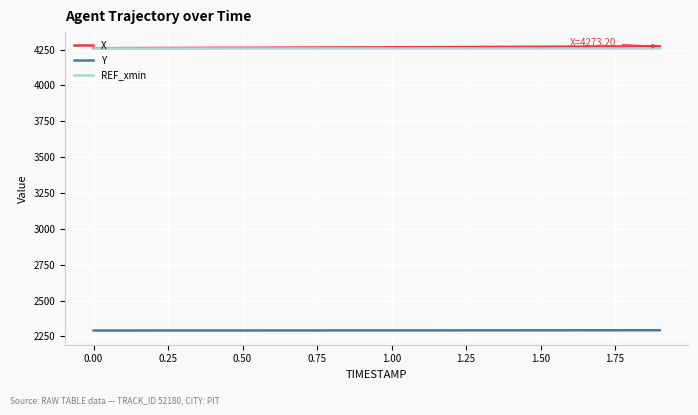

True or false: Y and REF_xmin cross at least once.

False